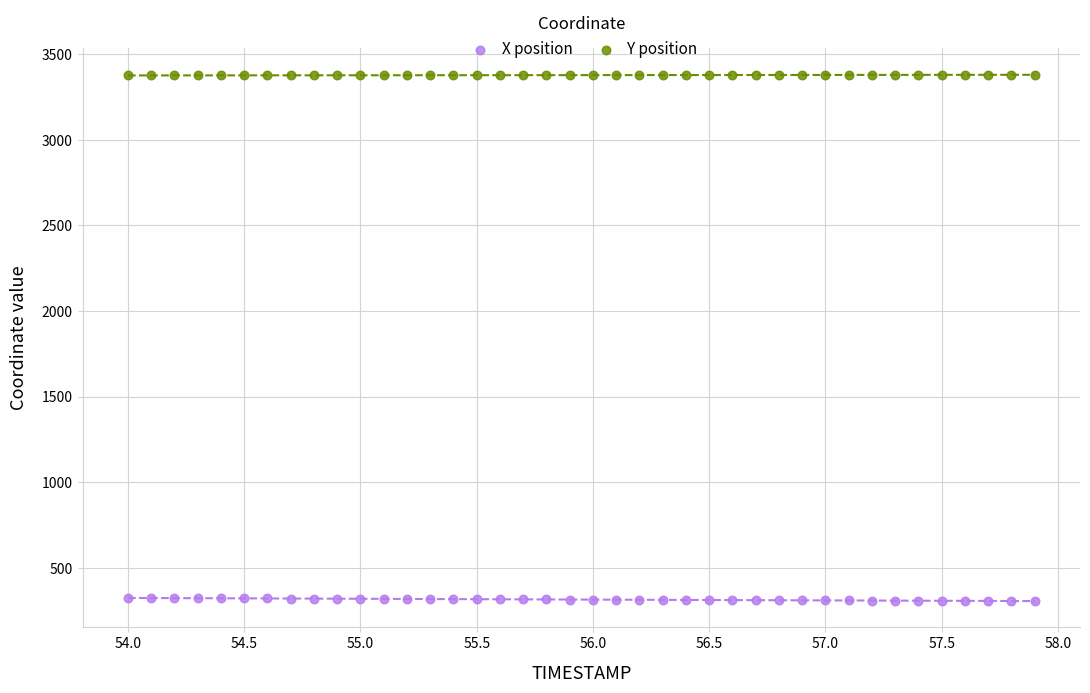

Which series contains the lowest Y value?

X position